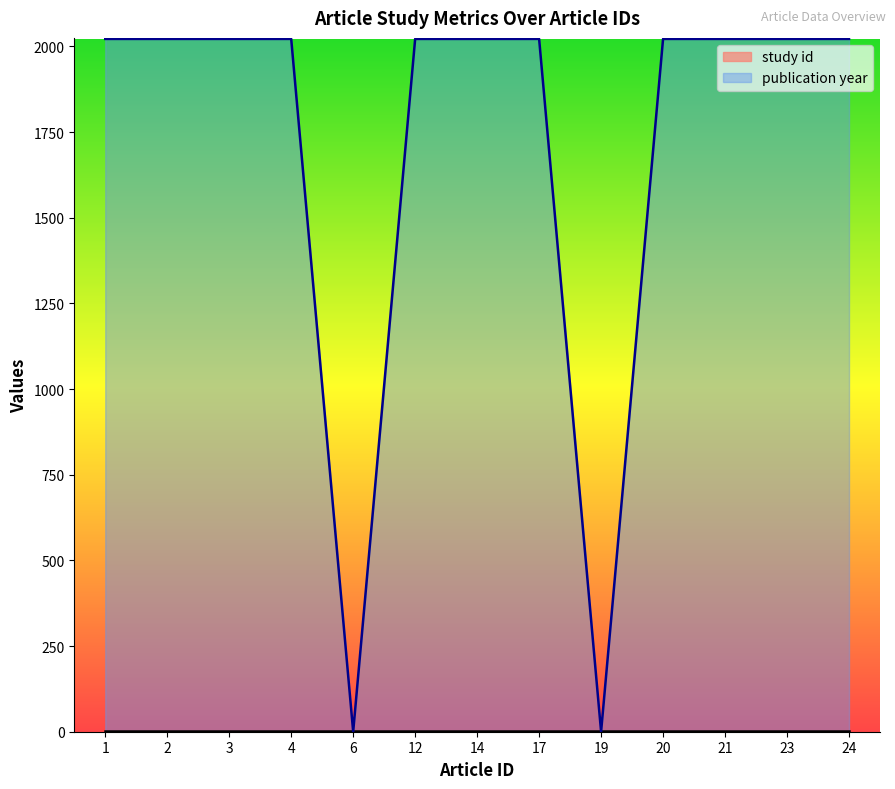

Which has a higher value, 21 or 4?

21